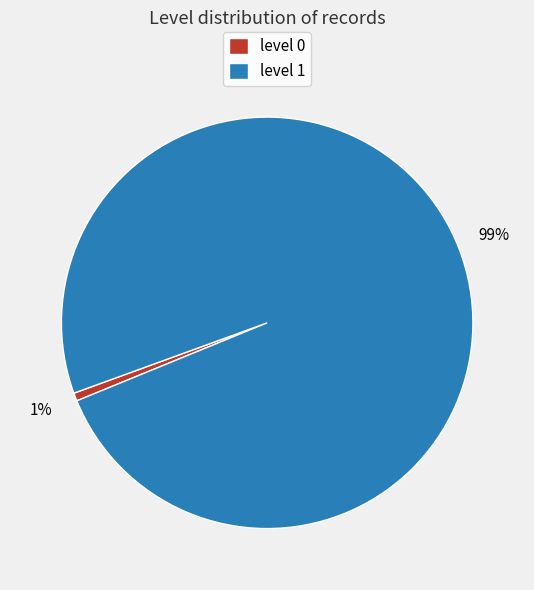

Between level 0 and level 1, which is larger?

level 1